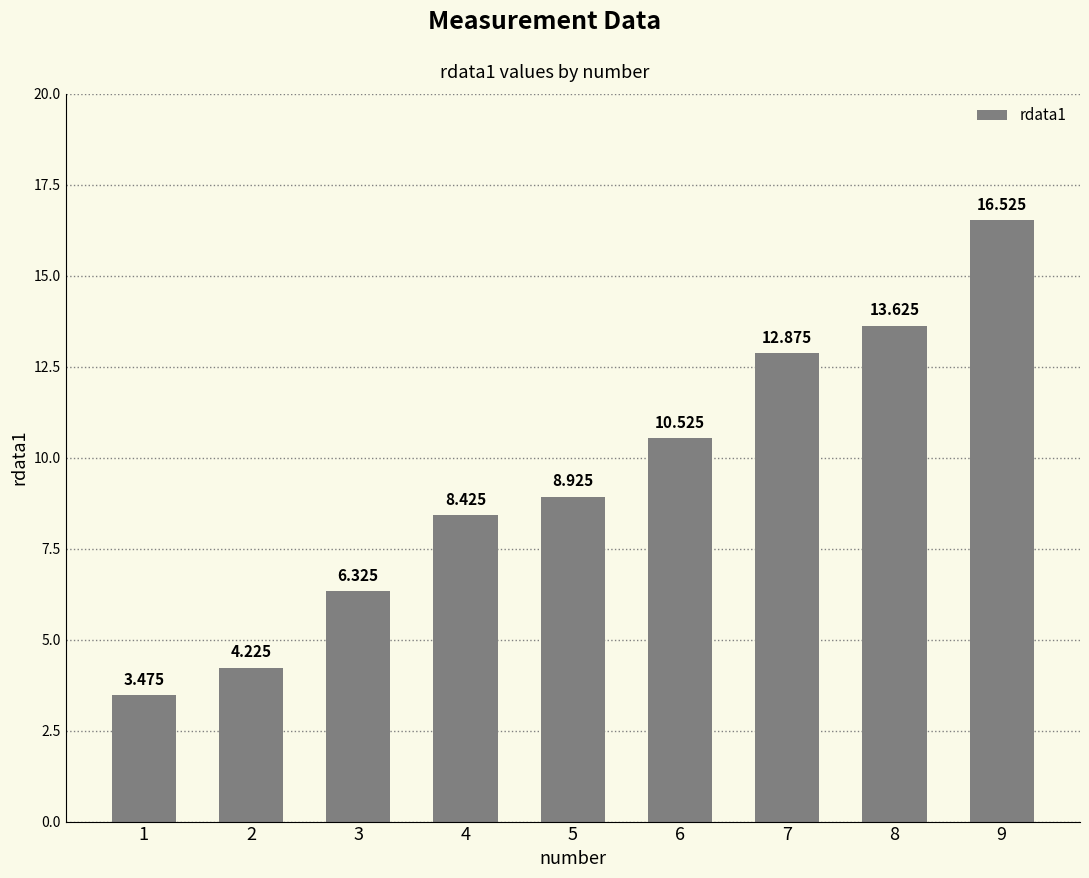

True or false: the data shows 16.5 at 9.

True